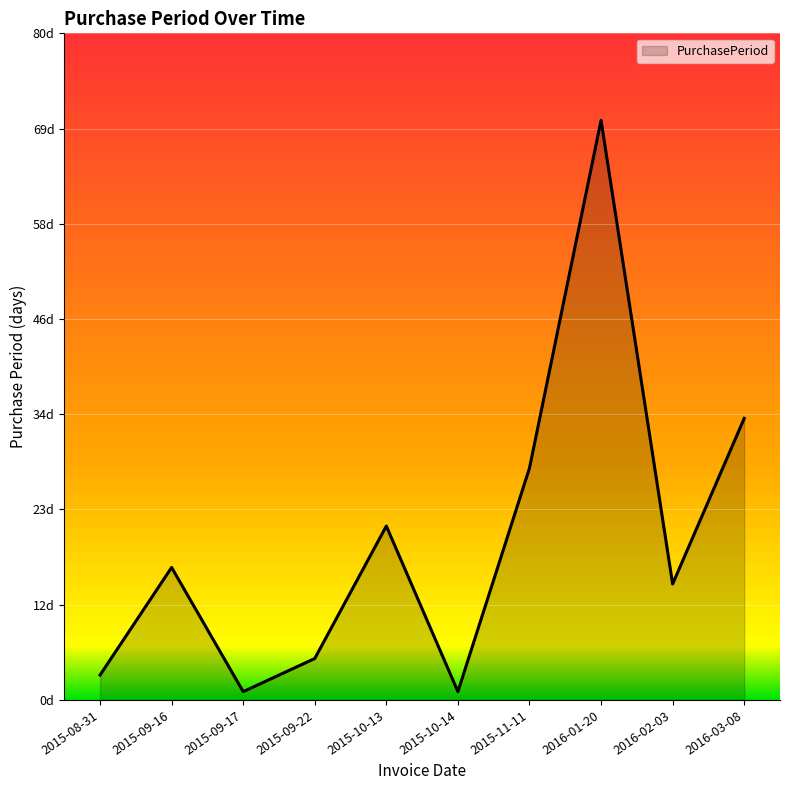

What position from the right is 2015-09-22?

7